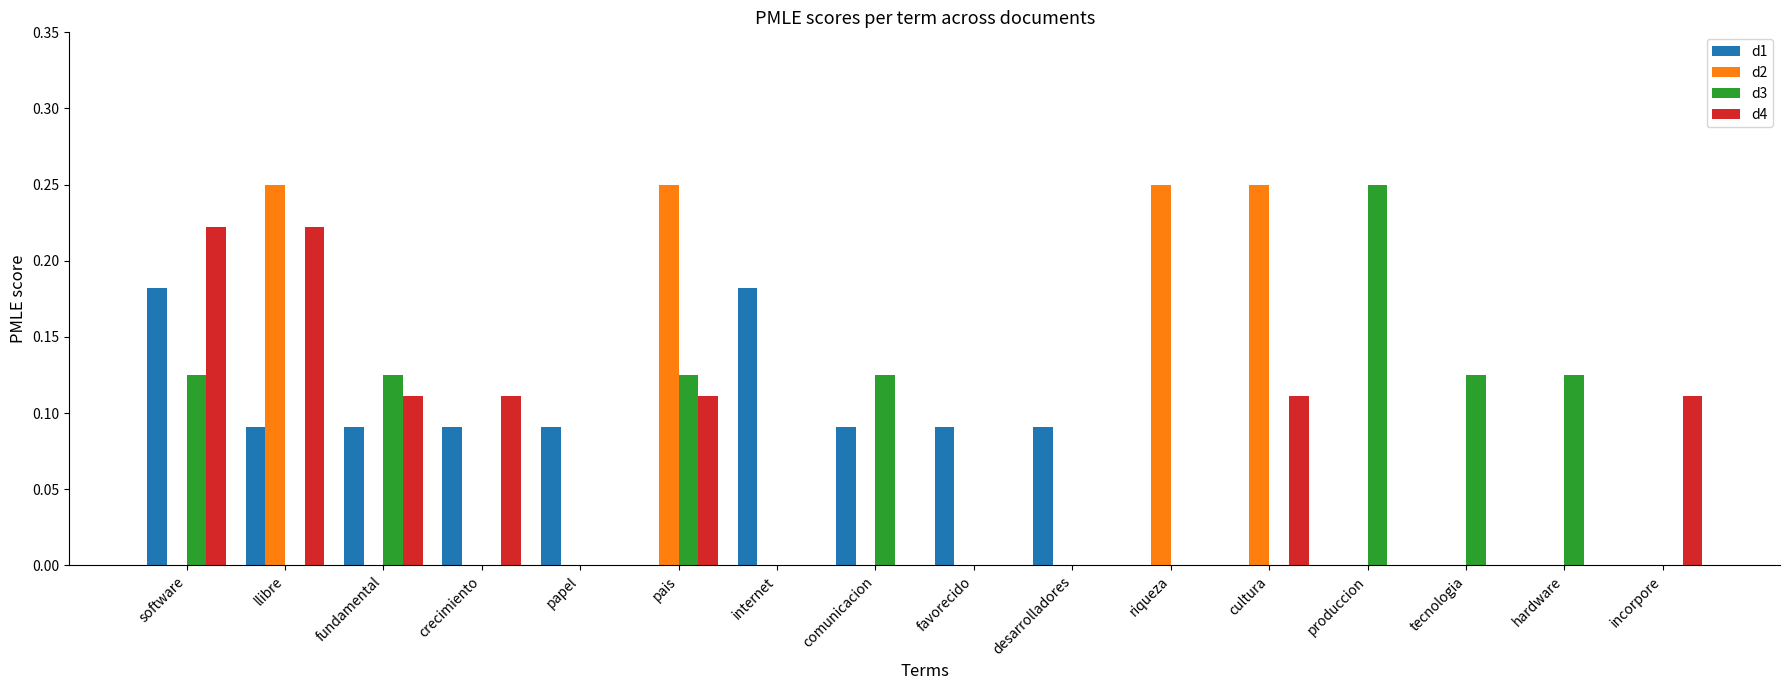

Is the value of d4 at crecimiento greater than the value of d2 at produccion?

Yes